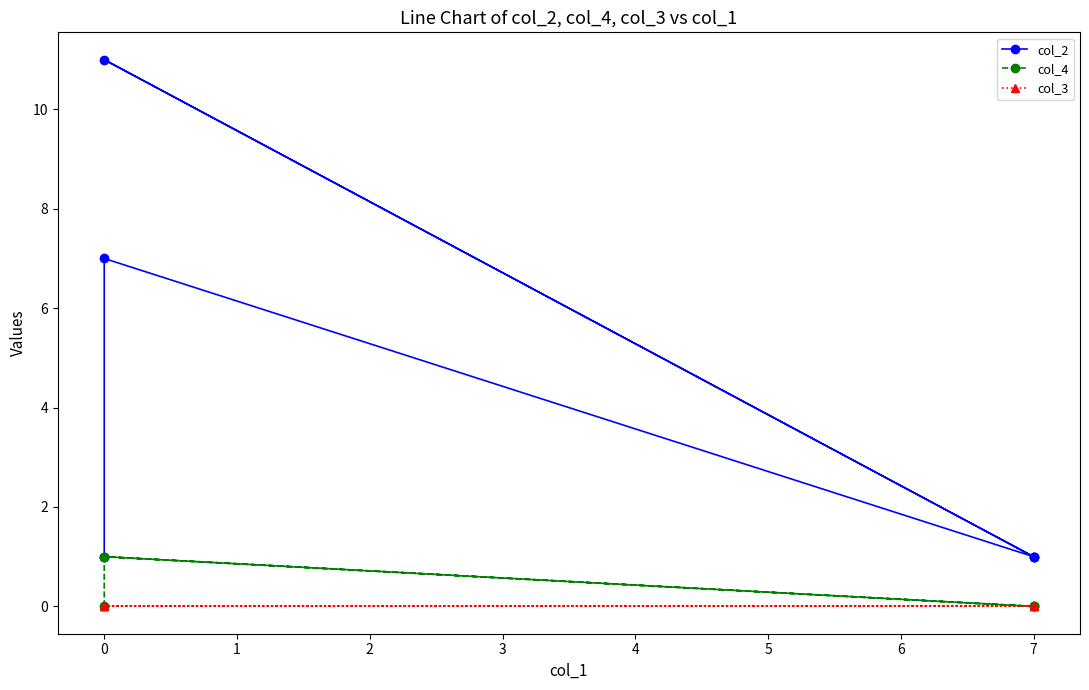

What are all the series names shown in the legend?

col_2, col_4, col_3